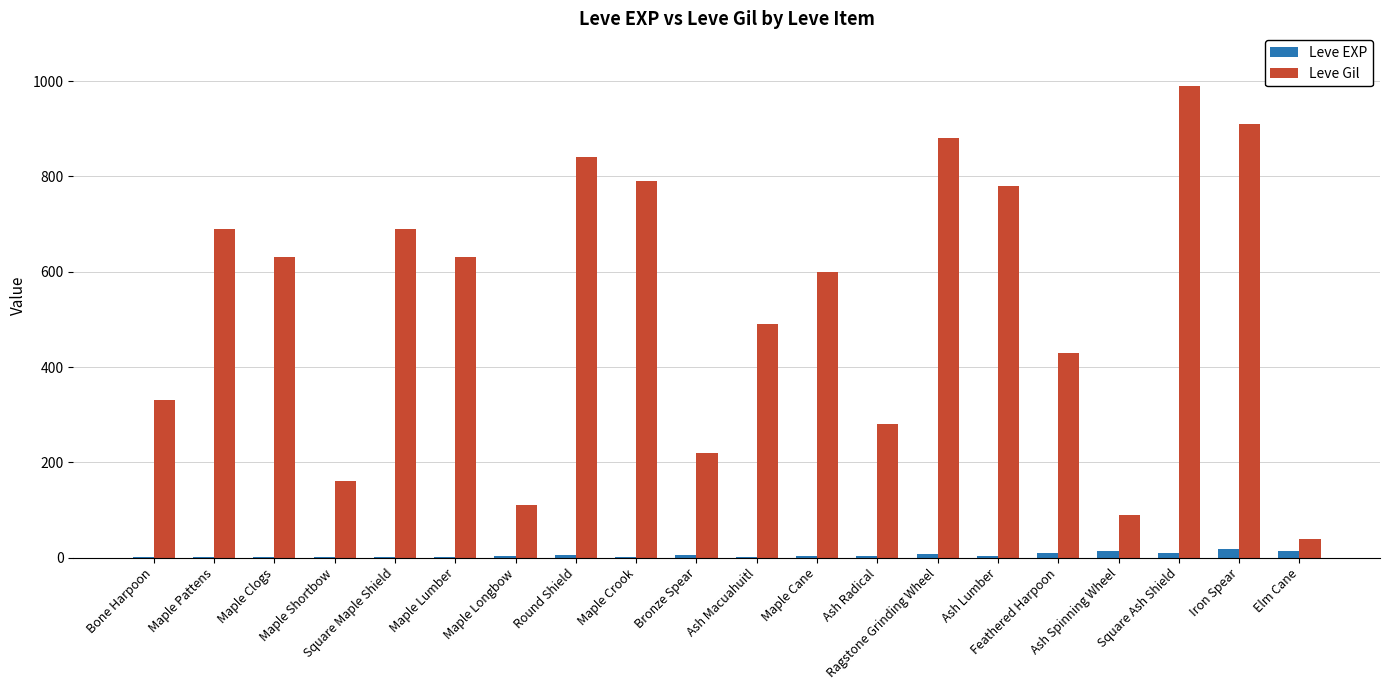

Which series has the widest spread of values?

Leve Gil